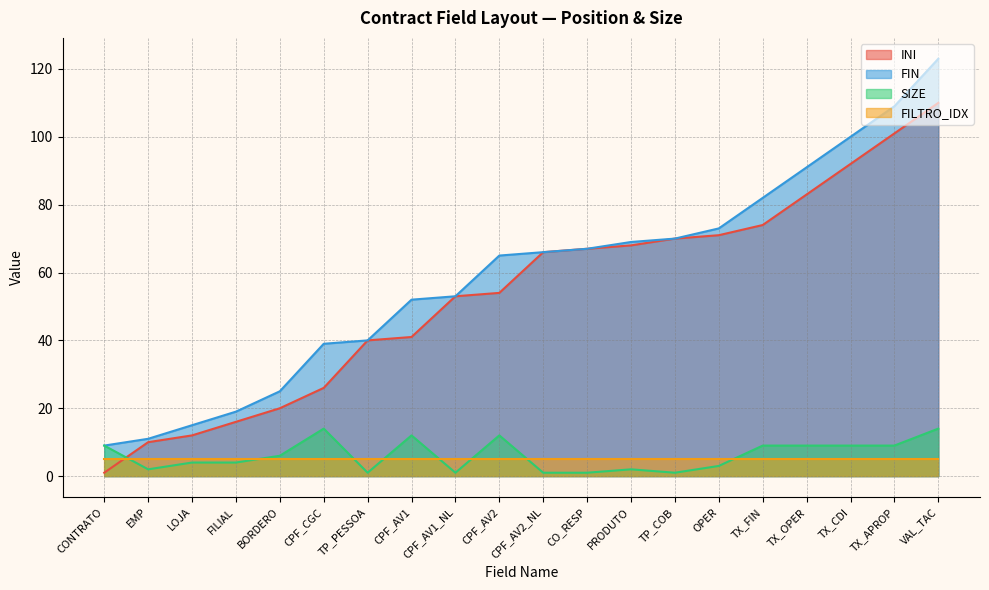

What is the minimum value shown in the chart?

1